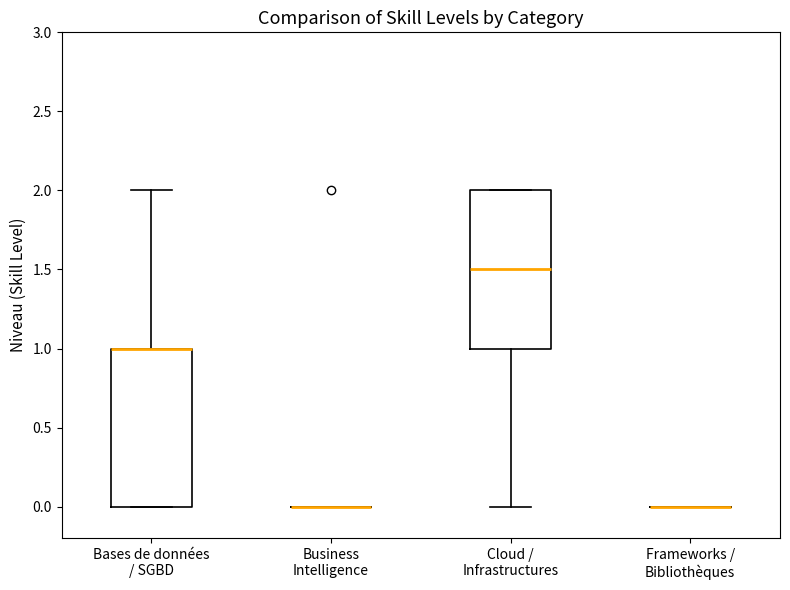

Where does the upper whisker of the box for Bases de données / SGBD end on the y-axis? The values are not printed on the chart, so give them approximately, as read against the axis.

2.0